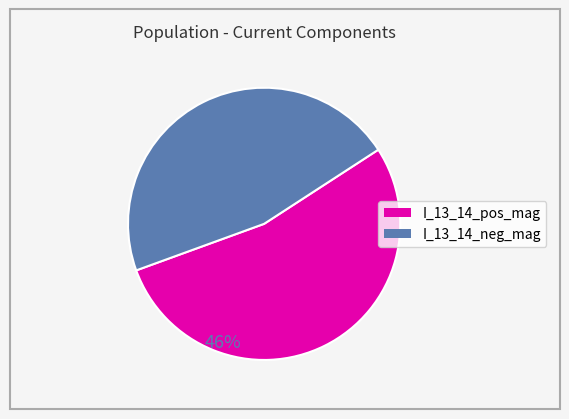

Is it true that I_13_14_neg_mag is 46% of the pie?

True